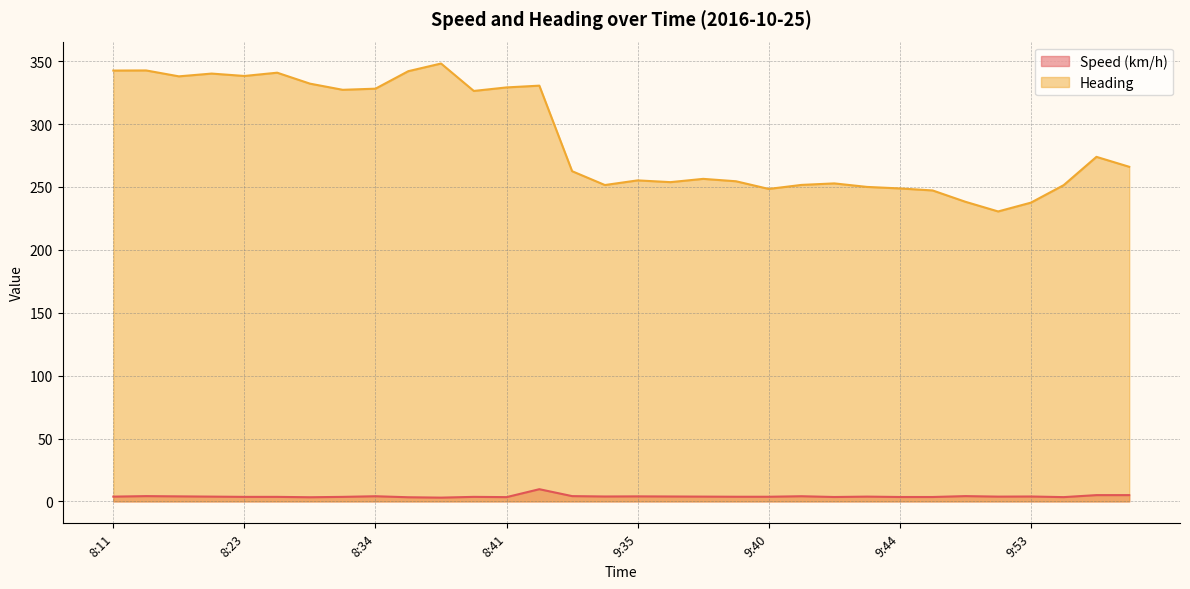

How many data points in Speed (km/h) are above 3?

31